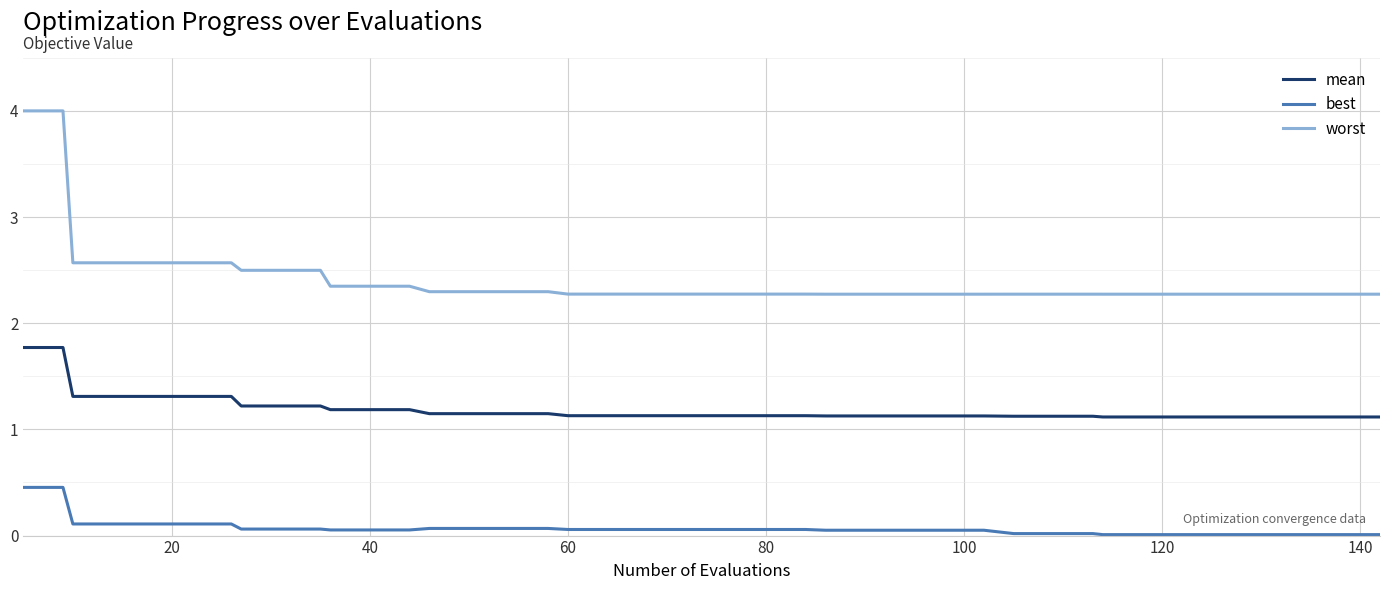

True or false: worst and mean intersect in this chart.

False